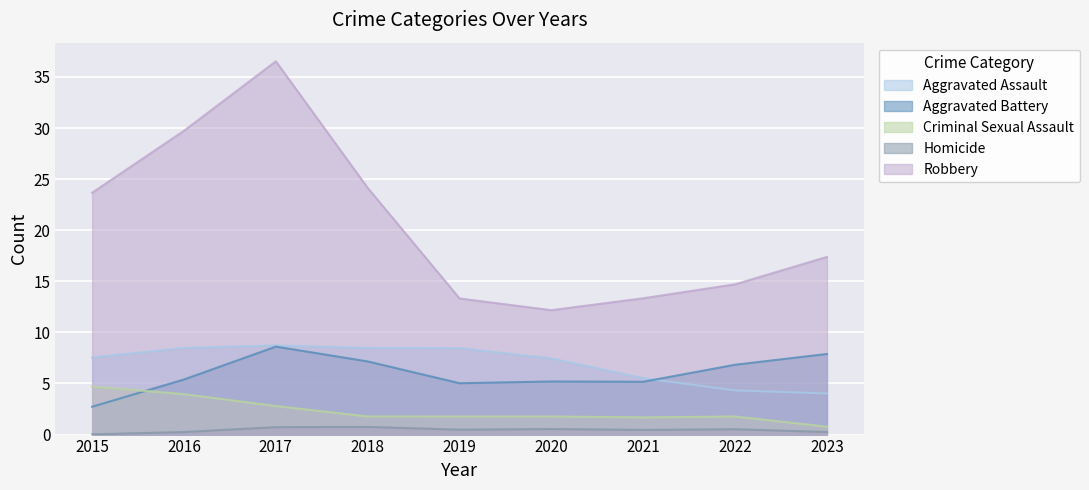

Where is the first local minimum for Homicide?

2019